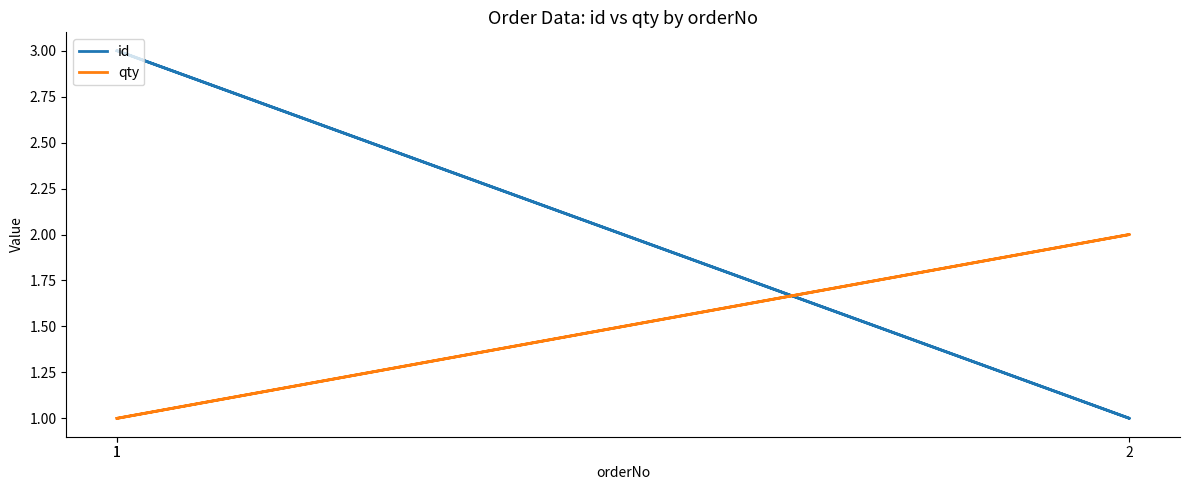

What is the approximate value of qty at 1?

1